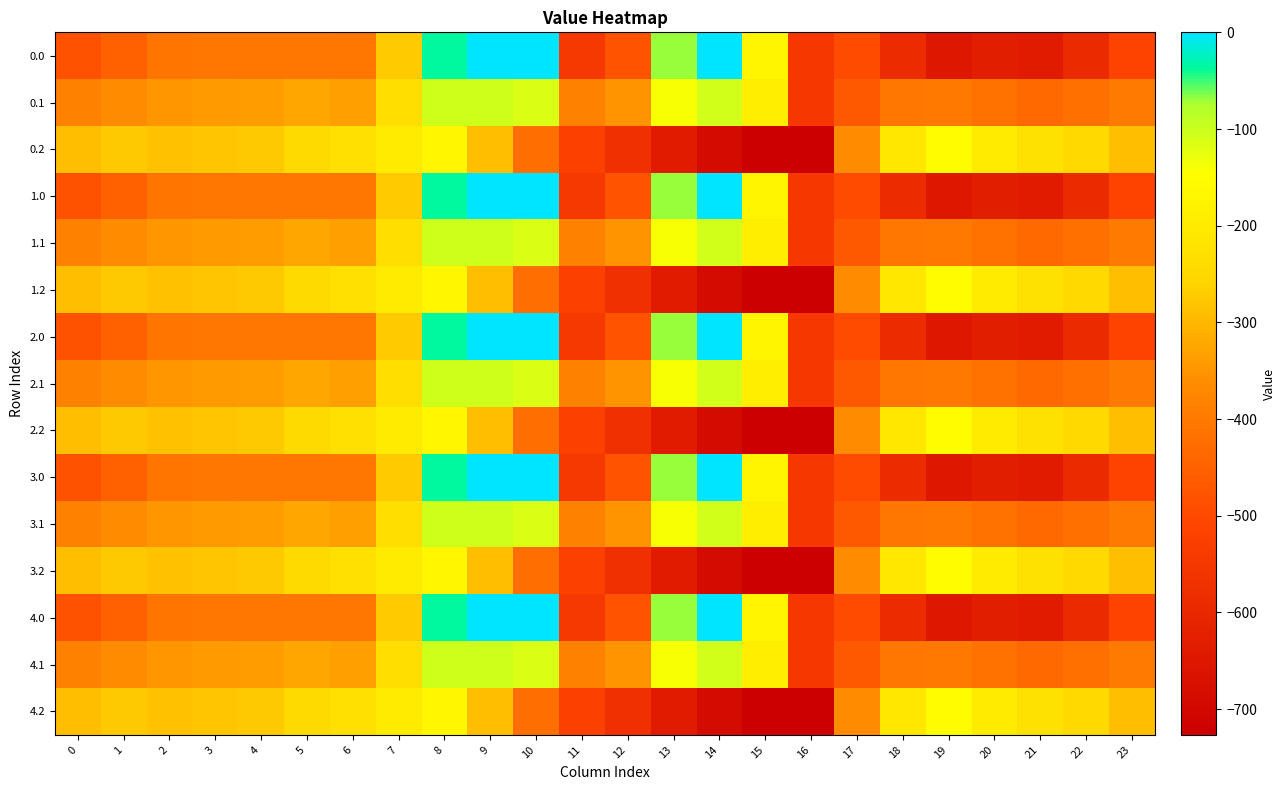

What is the difference between the highest and lowest values at 3?

123.4